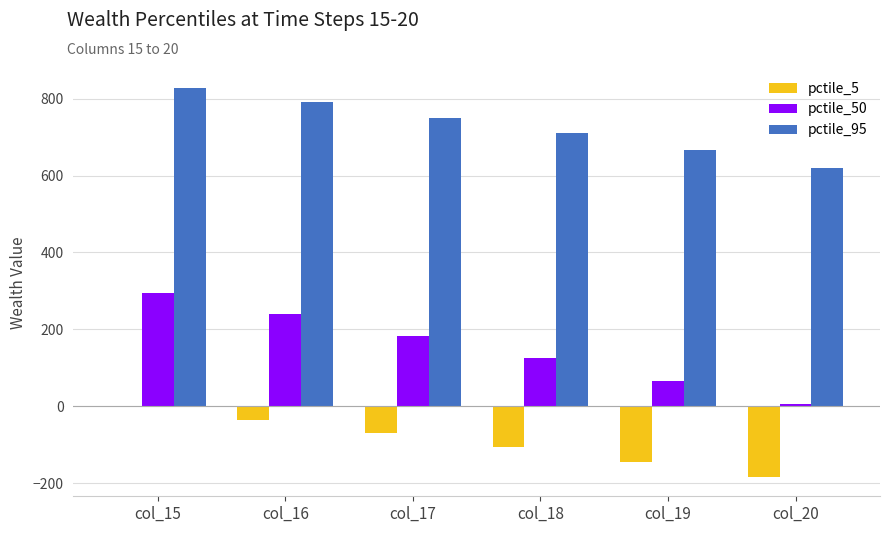

The value of pctile_95 at col_16 is 792.8. True or false?

True